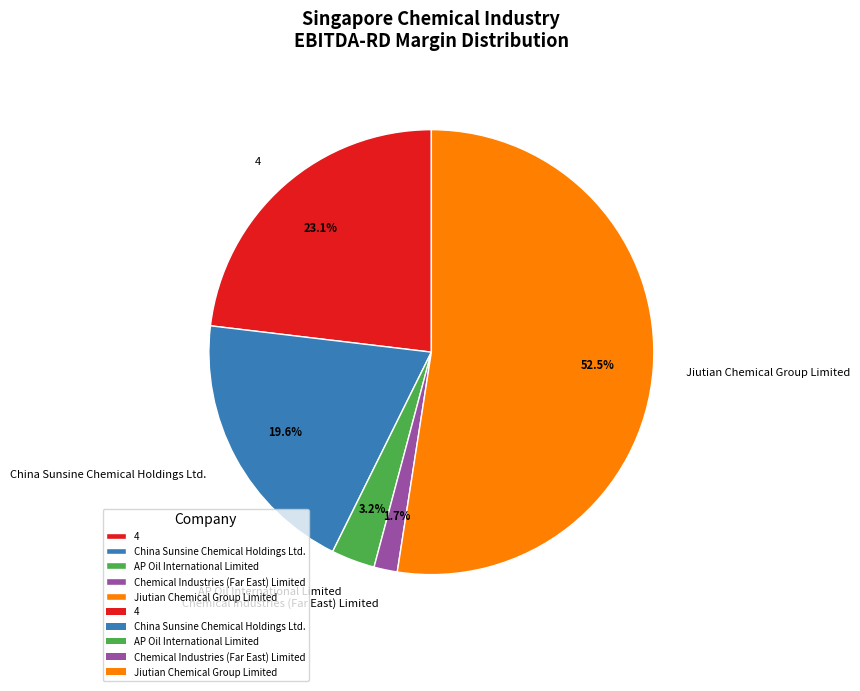

Does any single category account for the majority?

Yes